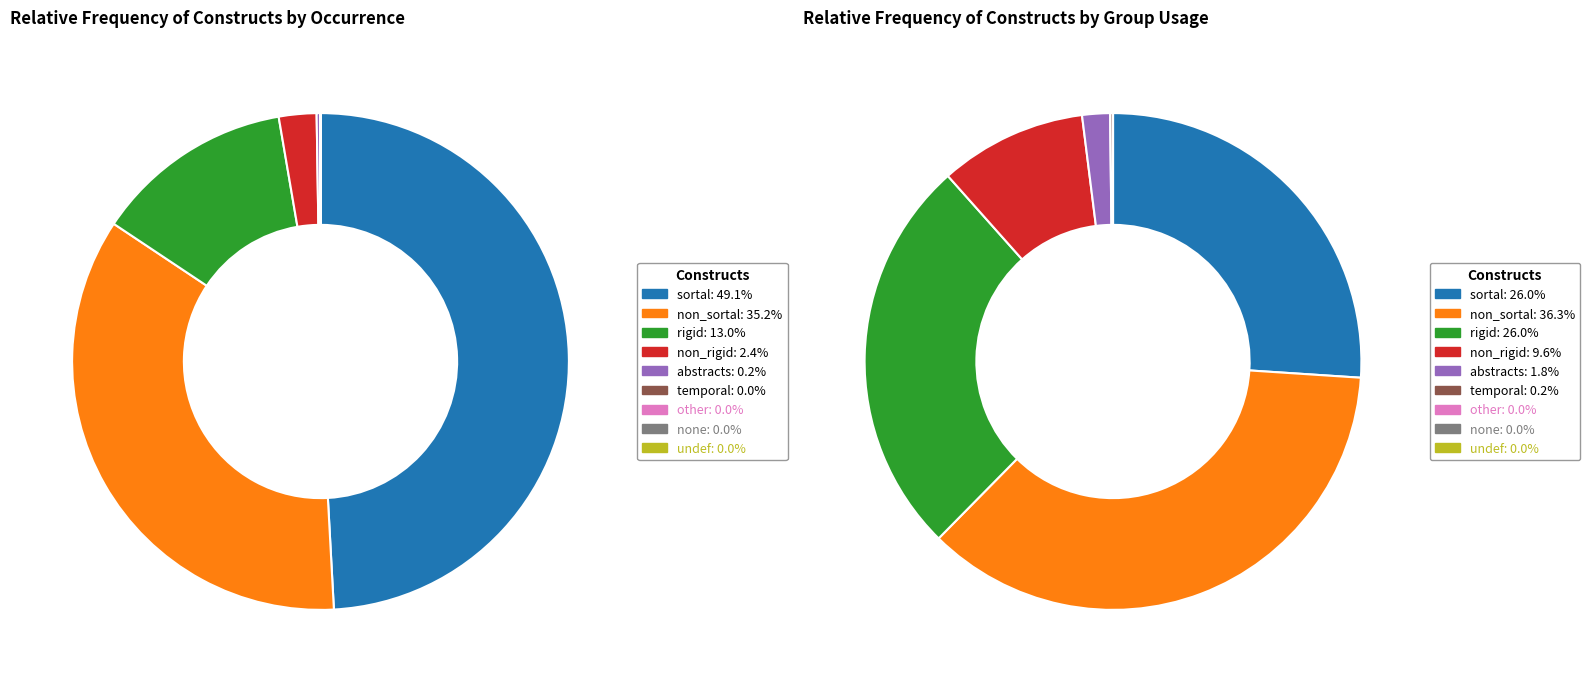

Is there any slice that represents more than half of the pie?

No